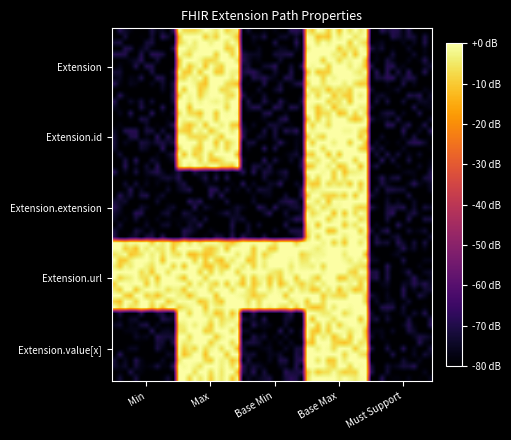

Which has a higher value, 2 or 0?

2